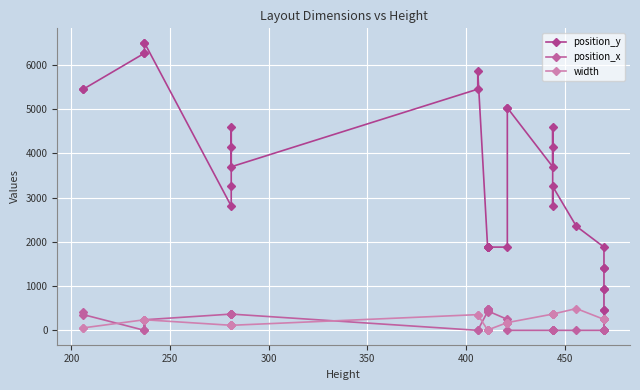

How many data points does each series have?

40